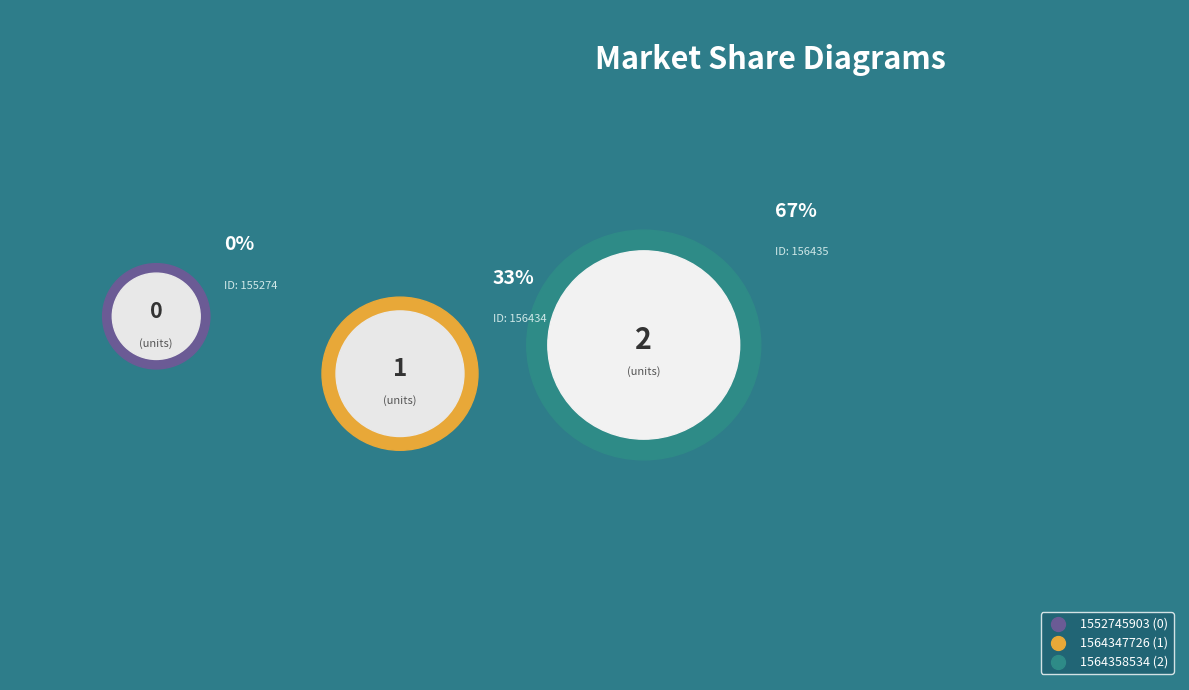

To the nearest percent, what is the combined percentage of 1564347726 and 1552745903?

33%